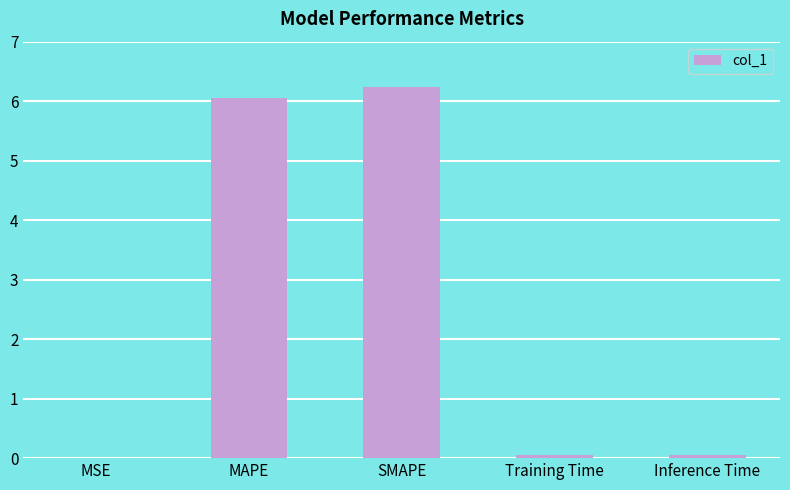

Between Training Time and MAPE, which is larger?

MAPE